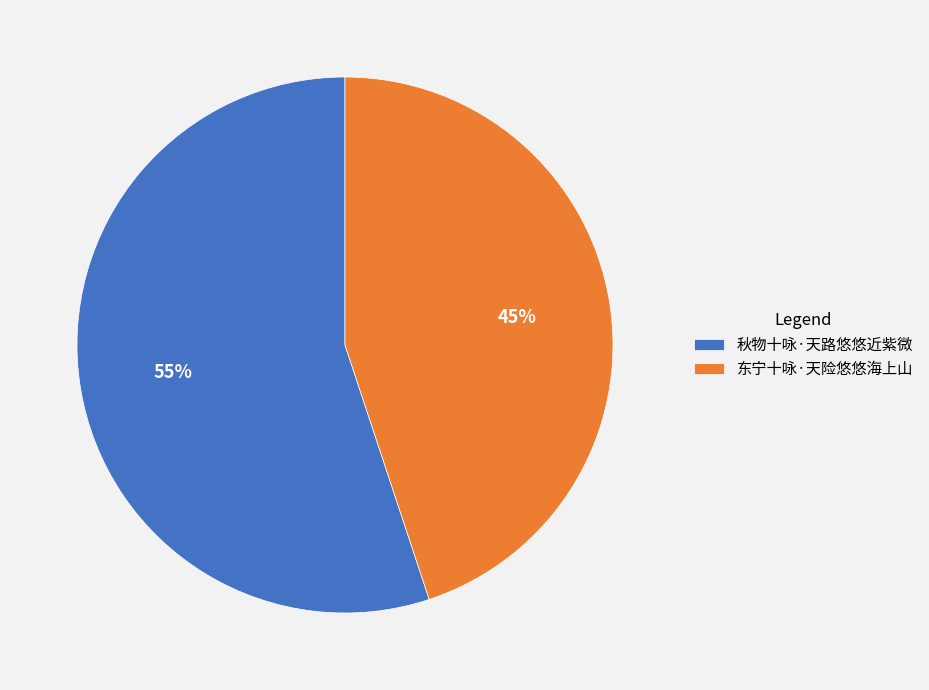

What is the smallest slice in the pie chart?

东宁十咏·天险悠悠海上山